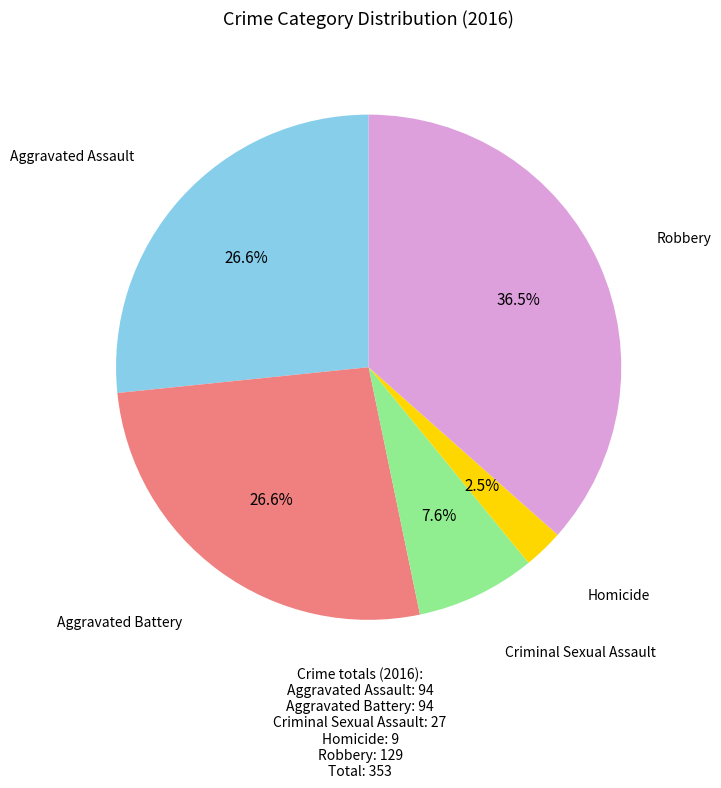

Is there a majority slice in this chart?

No